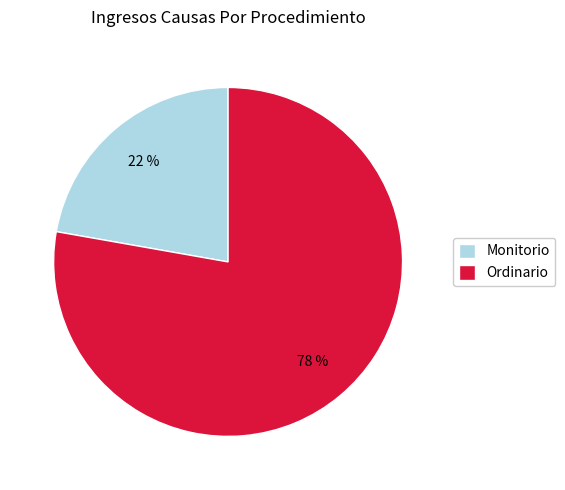

Count the number of slices in the pie.

2